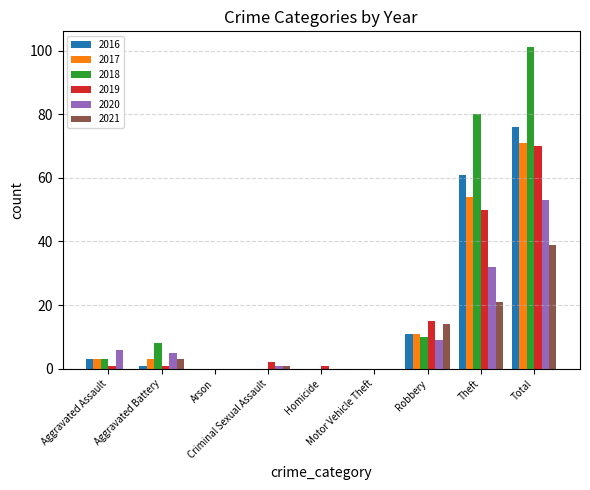

What is the average value of the 2016 series?

17